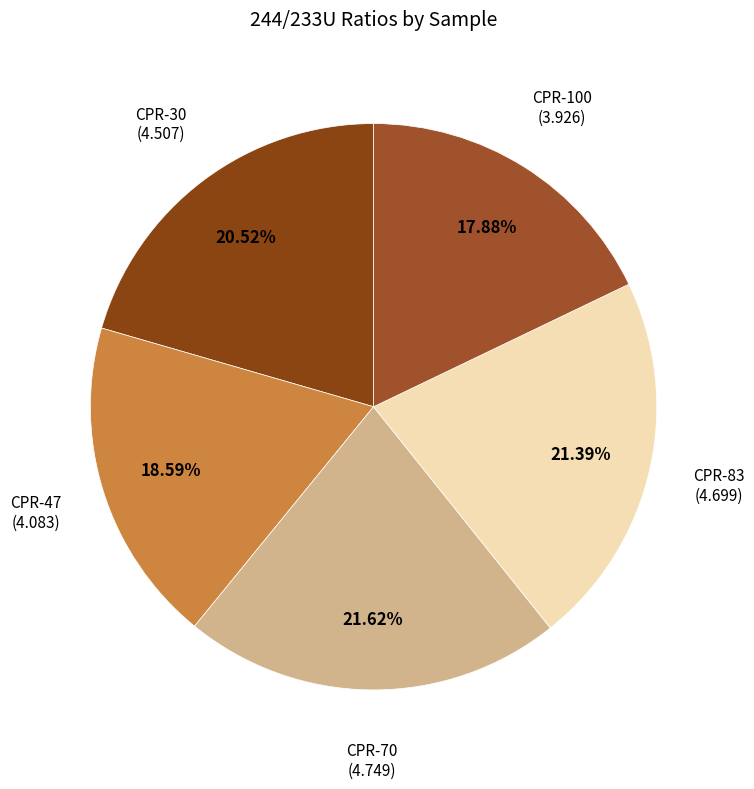

Which category has the smallest portion of the pie?

CPR-100